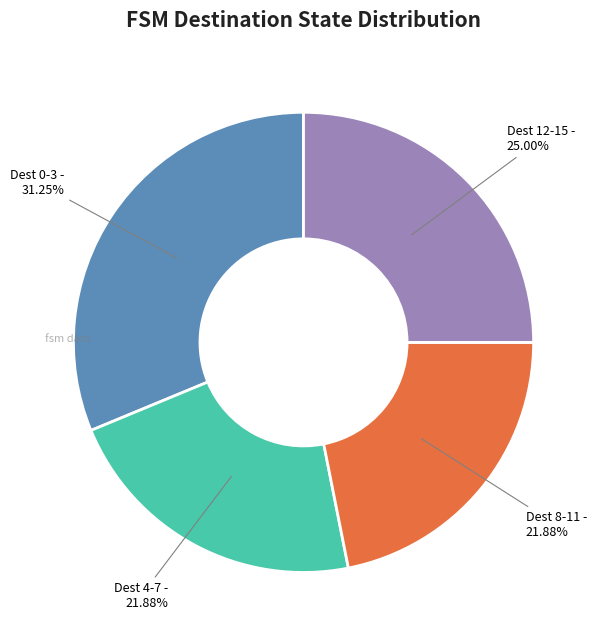

How many segments does this pie chart have?

4